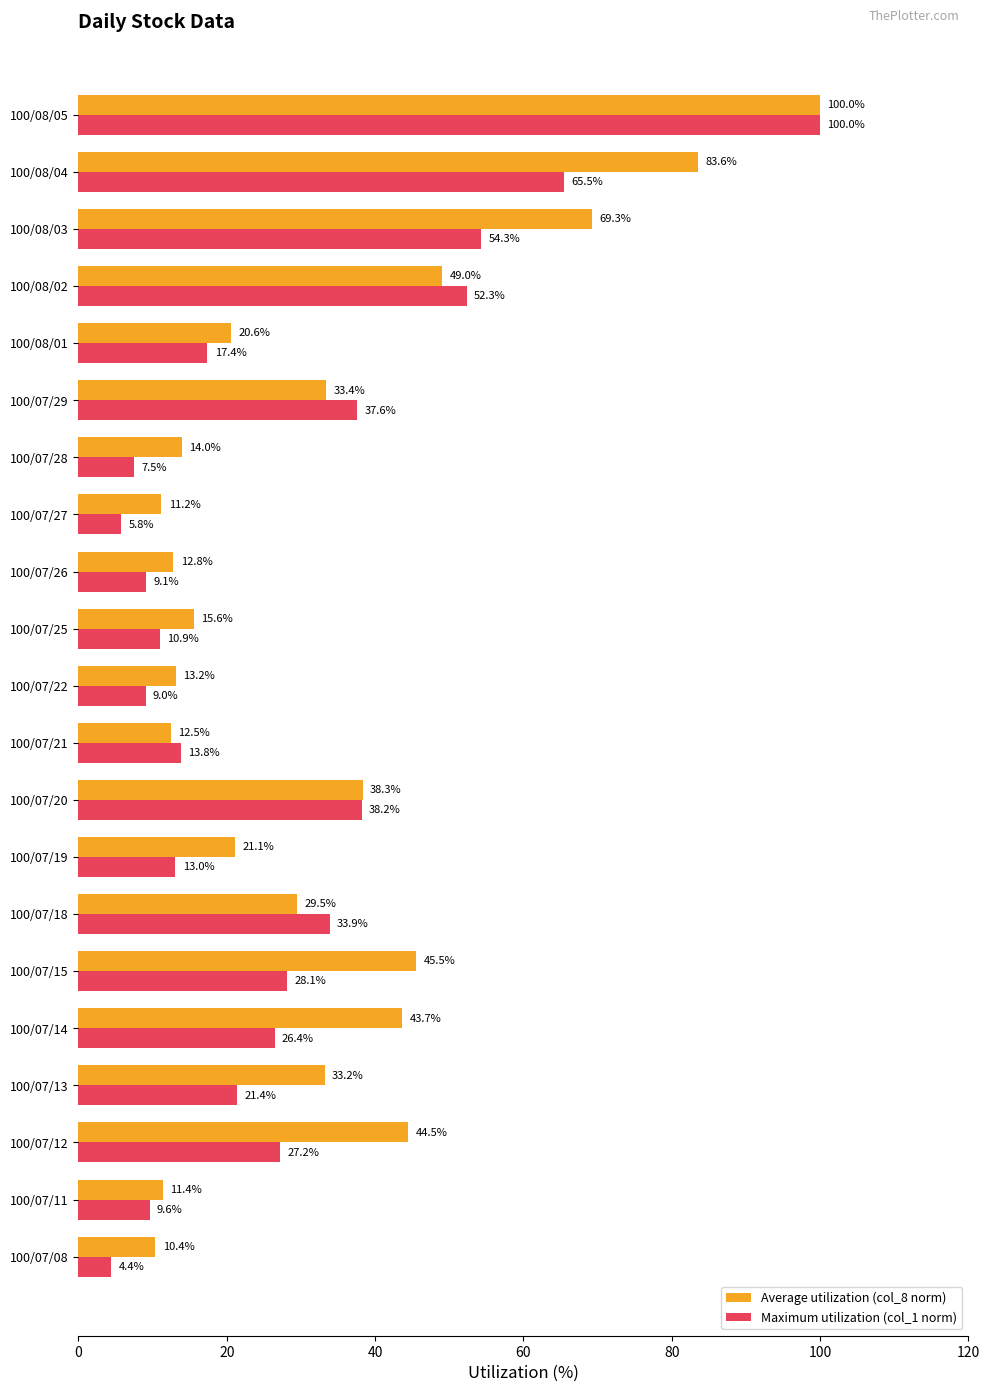

How many values in the Maximum utilization (col_1 norm) series exceed 21?

11